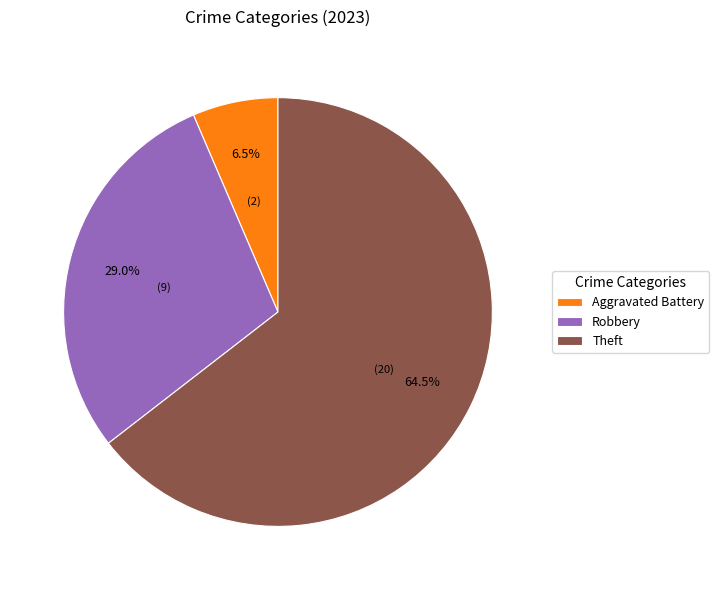

What portion of the pie excludes Aggravated Battery?

93.5%